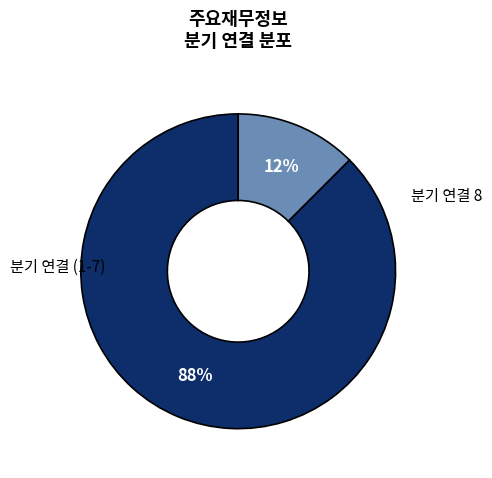

To the nearest percent, what is the average slice percentage?

50%